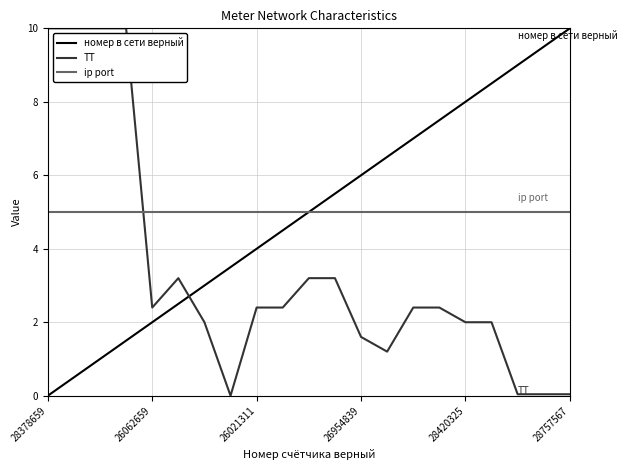

What is the greatest value displayed?

10.0